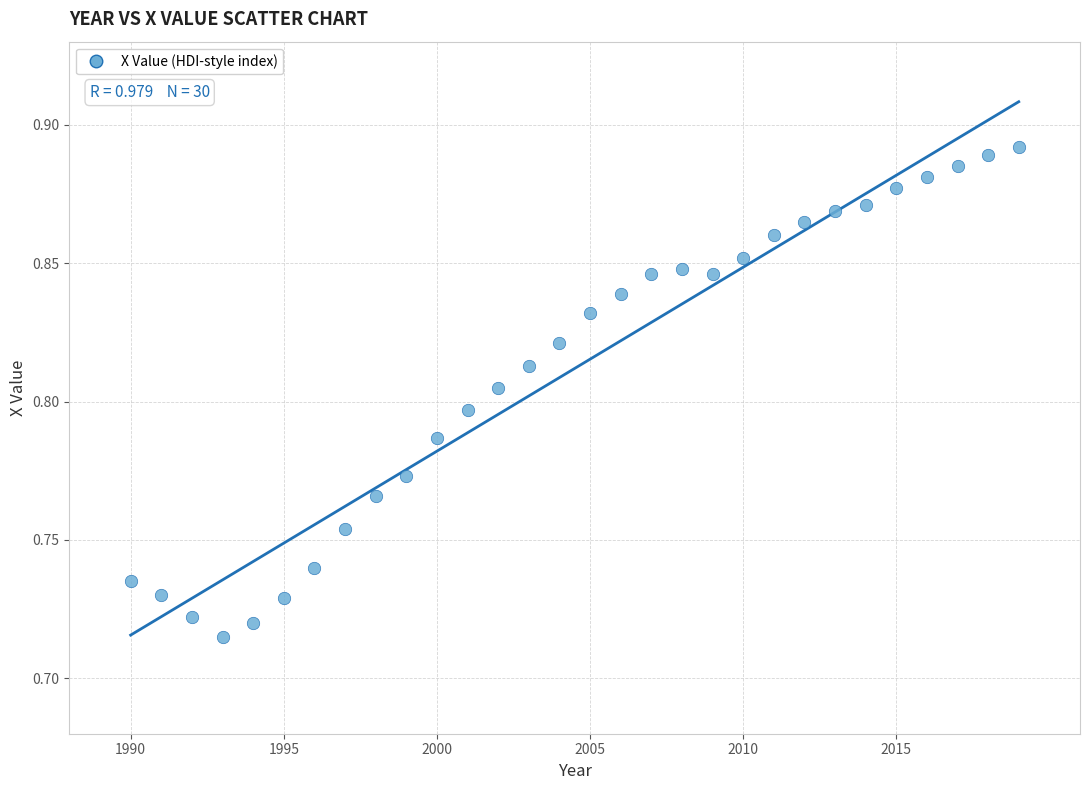

What is the range of X values (max minus min)?

29.0